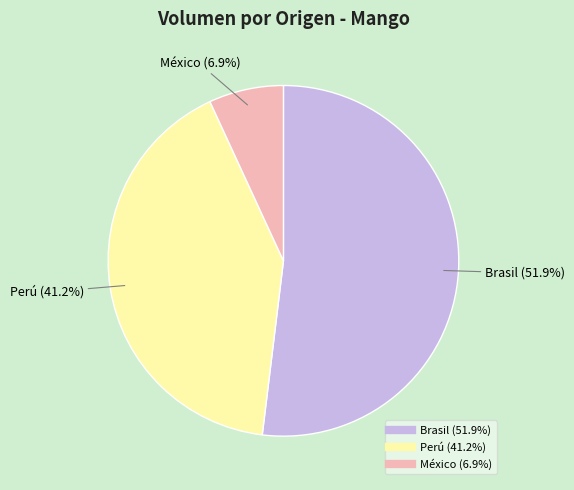

Between Perú and México, which is larger?

Perú